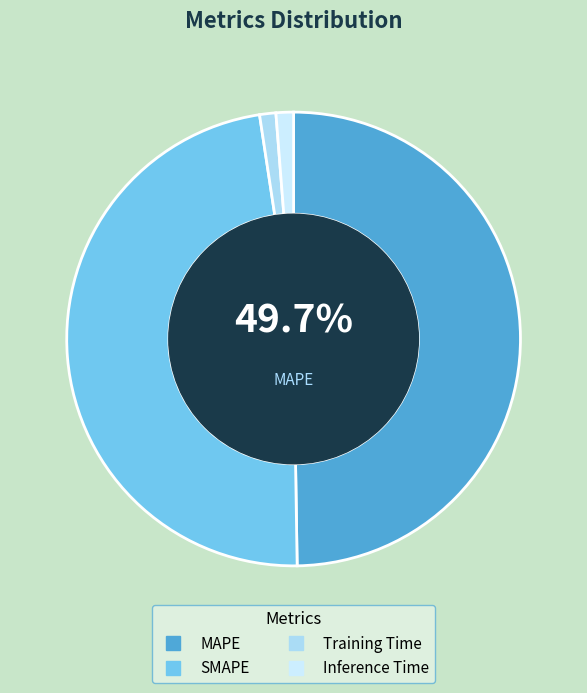

To the nearest percent, what is the difference between the largest and smallest slice percentages?

49%